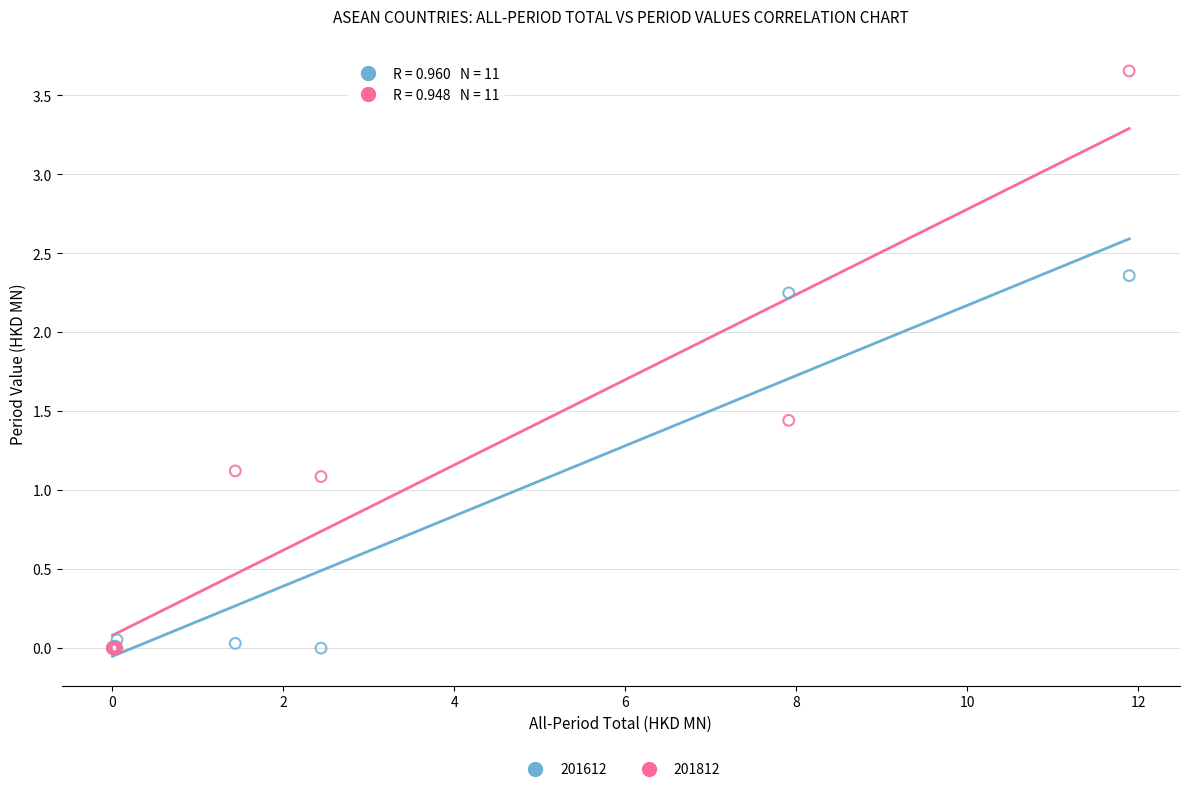

Which series reaches the maximum Y coordinate?

201812